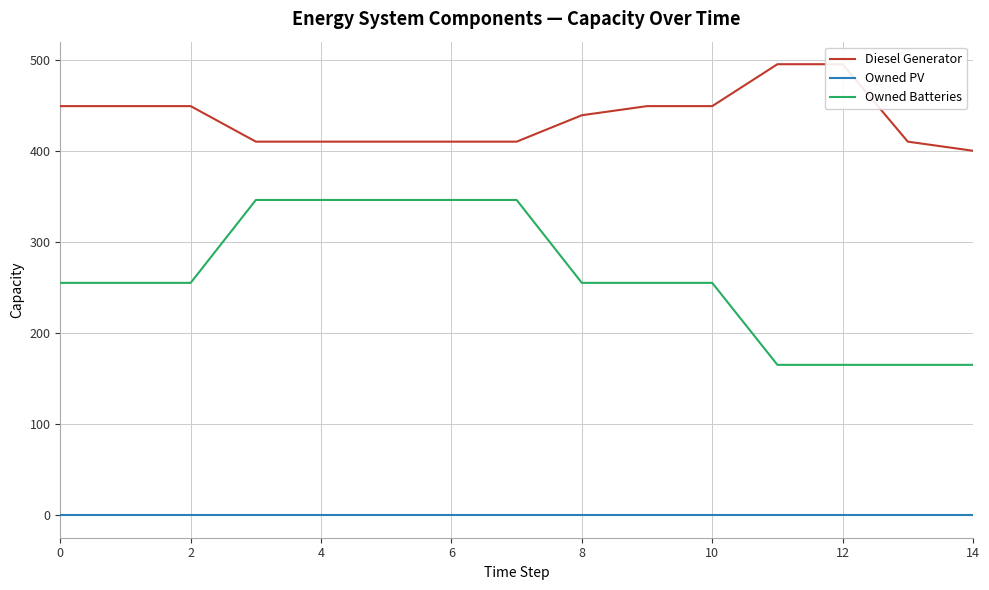

True or false: Diesel Generator has more than 0 interior local peaks.

False